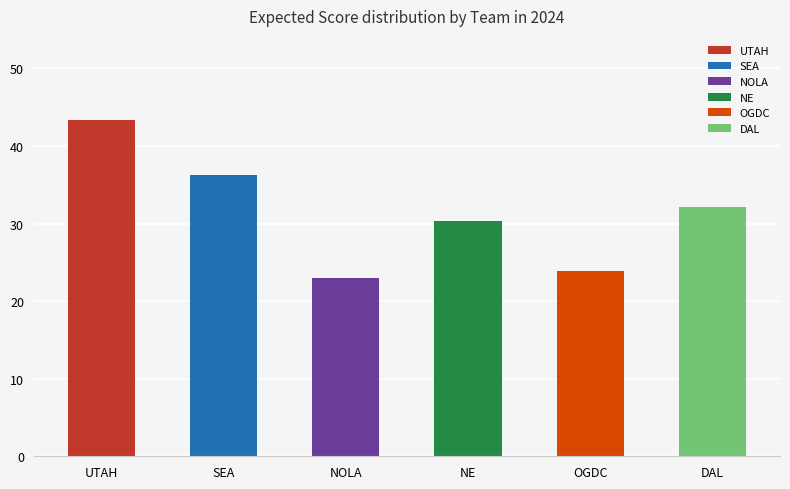

Reading right to left, transcribe all the data shown in this chart.

32.1	23.9	30.3	22.9	36.2	43.4